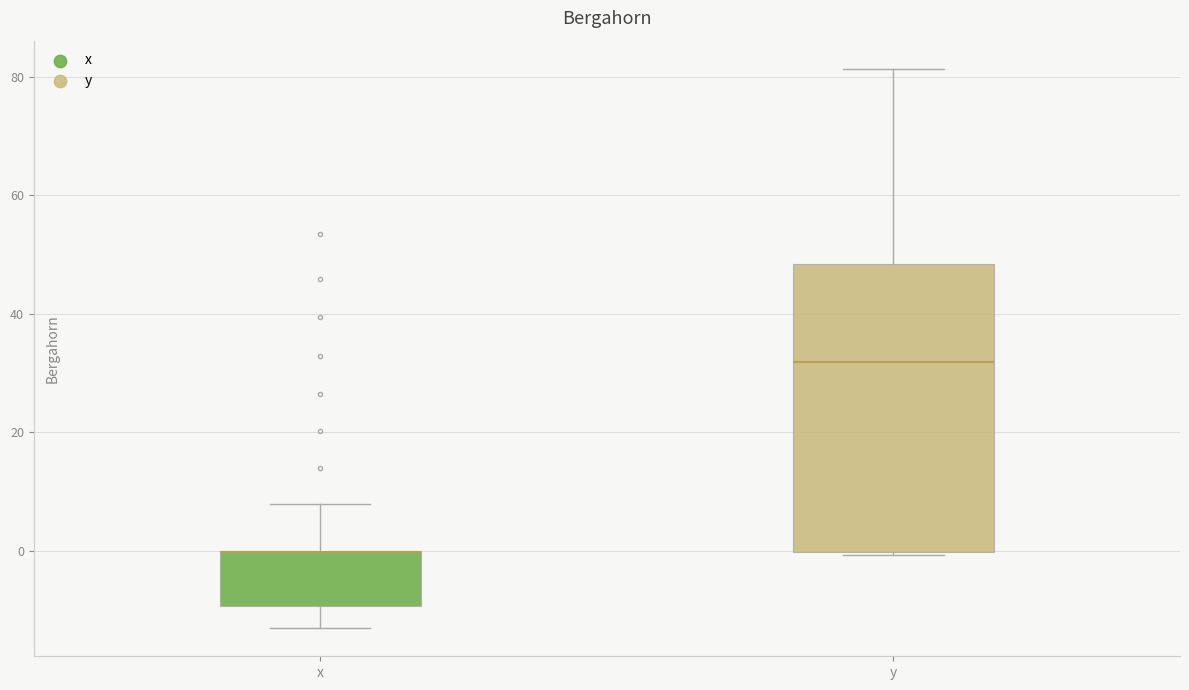

Comparing the boxes themselves (not the whiskers), which one is the tallest?

y